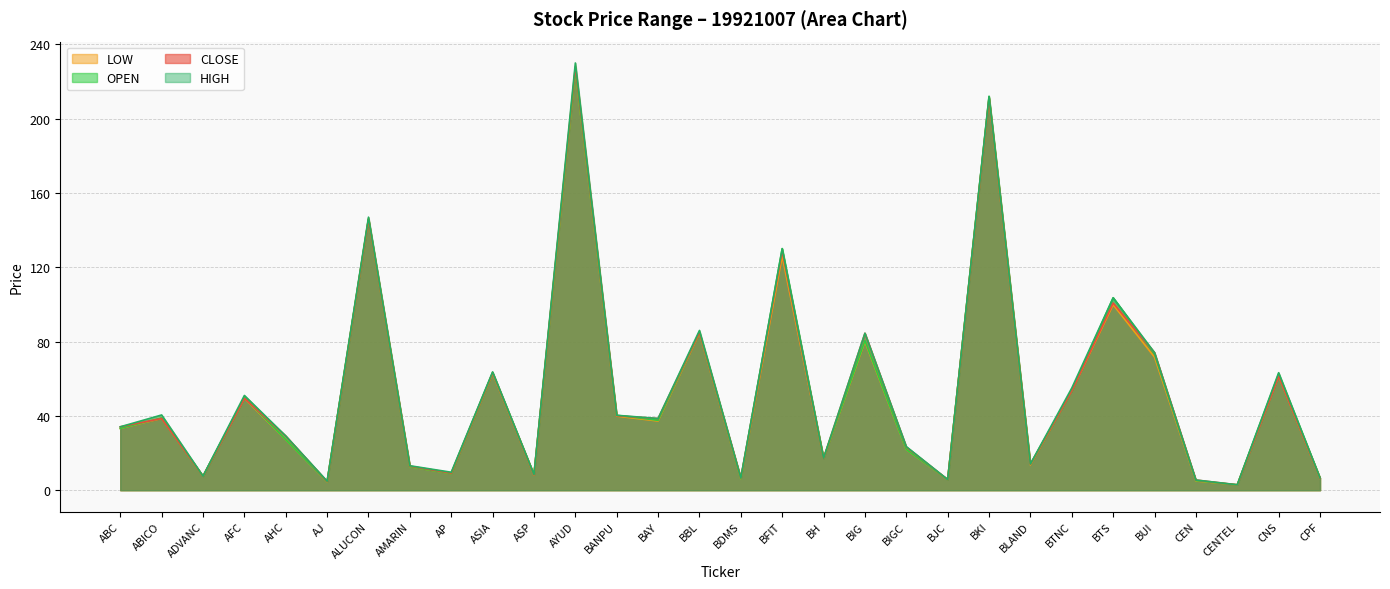

Rank the series at AYUD from highest to lowest value.

HIGH, CLOSE, OPEN, LOW